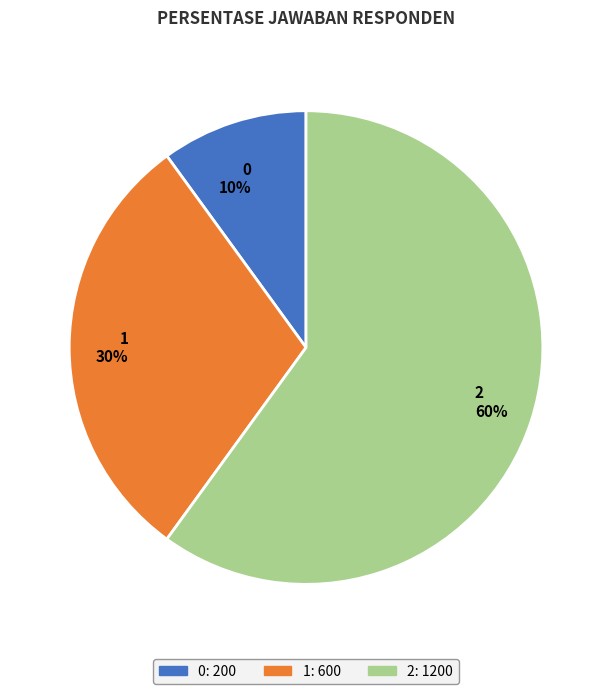

To the nearest percent, what portion does 0 represent?

10%